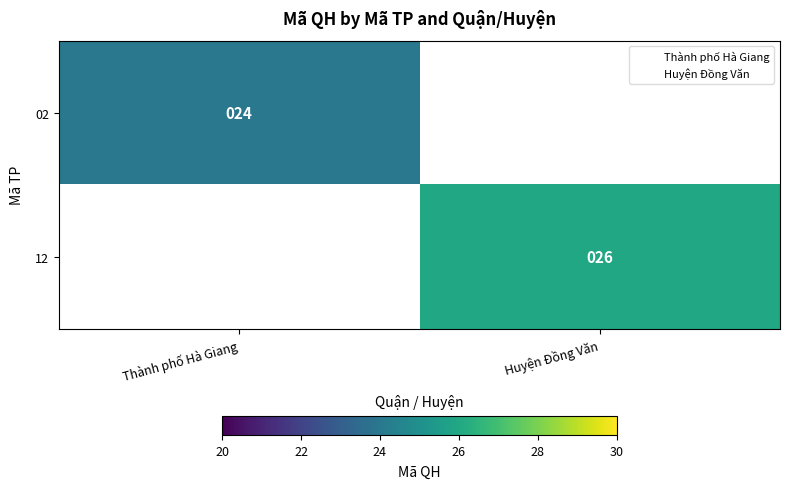

What is the maximum value shown in the chart?

26.0